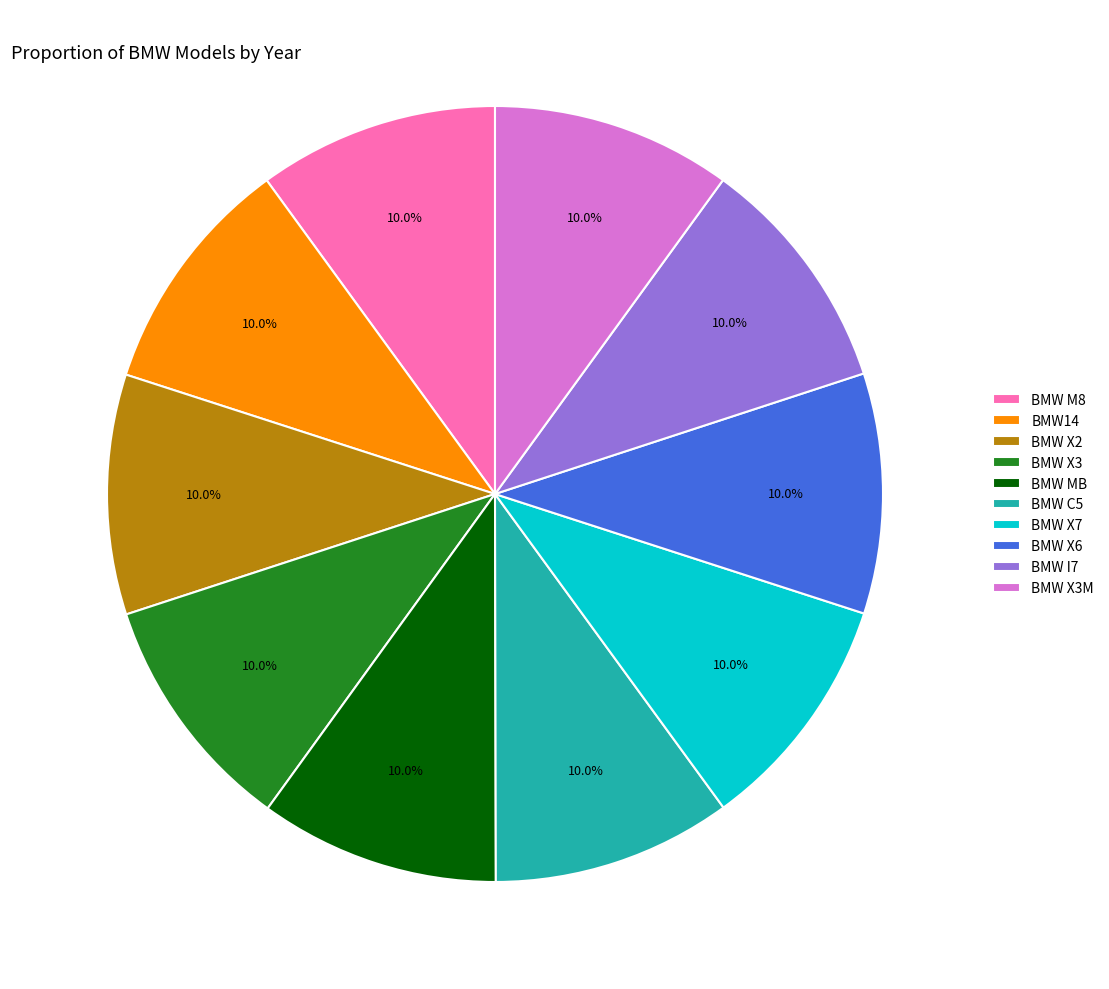

To the nearest percent, what percentage of the pie is BMW X6?

10%